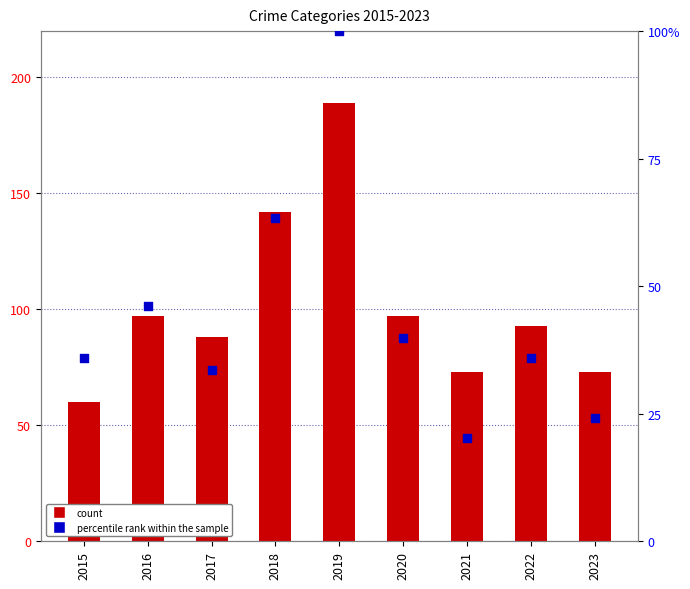

Is the value of Total at 2016 greater than the value of percentile rank within the sample at 2015?

Yes